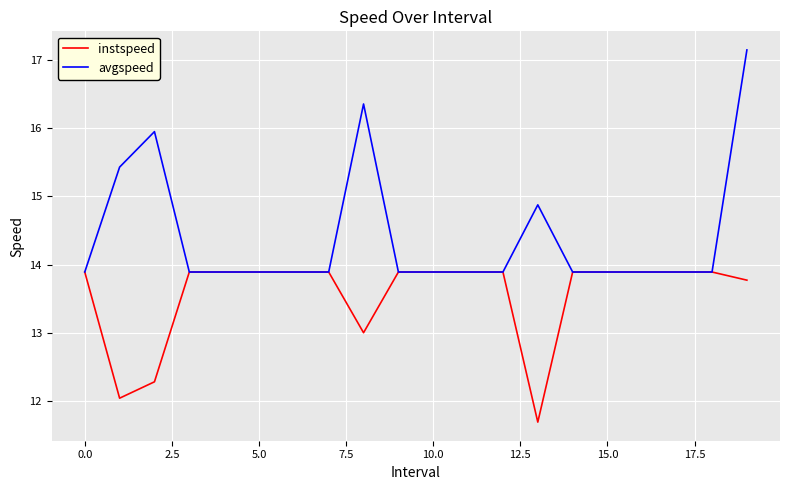

Which series has the largest range (max minus min)?

avgspeed